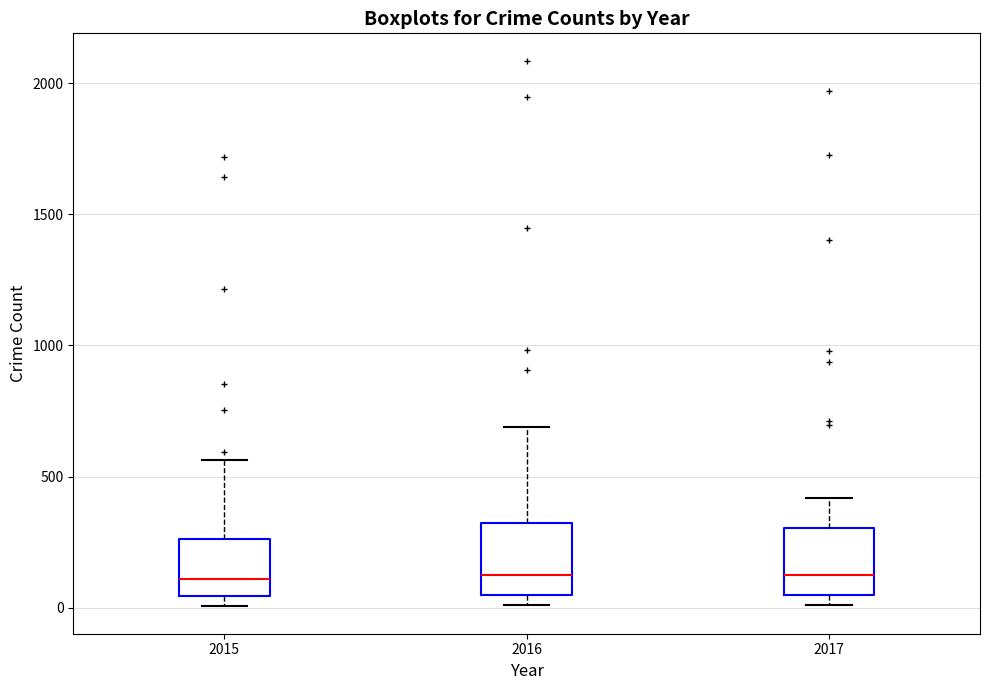

Reading left to right, read every box against the y-axis: the position of its median line, the range the box covers, and the ends of its whiskers. The values are not printed on the chart, so give them approximately, as read against the axis.

2015: median 100, box 50 to 250, whiskers 0 to 550
2016: median 150, box 50 to 300, whiskers 0 to 700
2017: median 100, box 50 to 300, whiskers 0 to 400